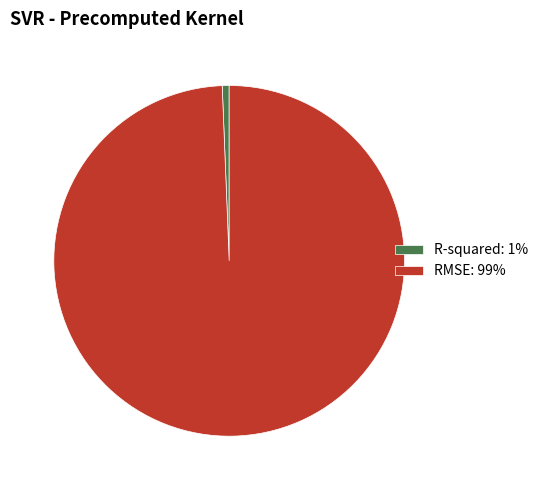

Is it true that RMSE: 99% is 92% of the pie?

False